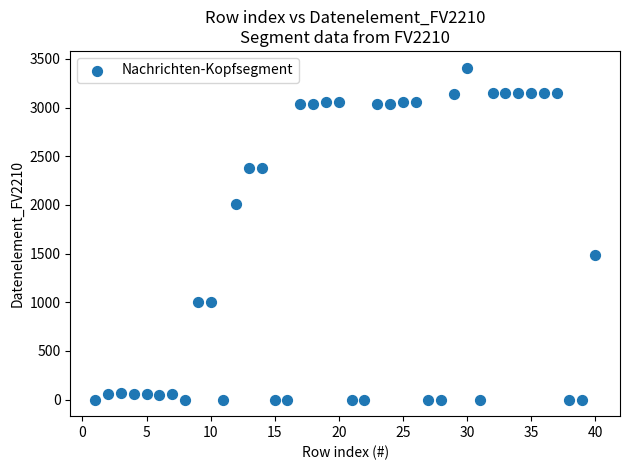

What is the range of Y values (max minus min)?

3412